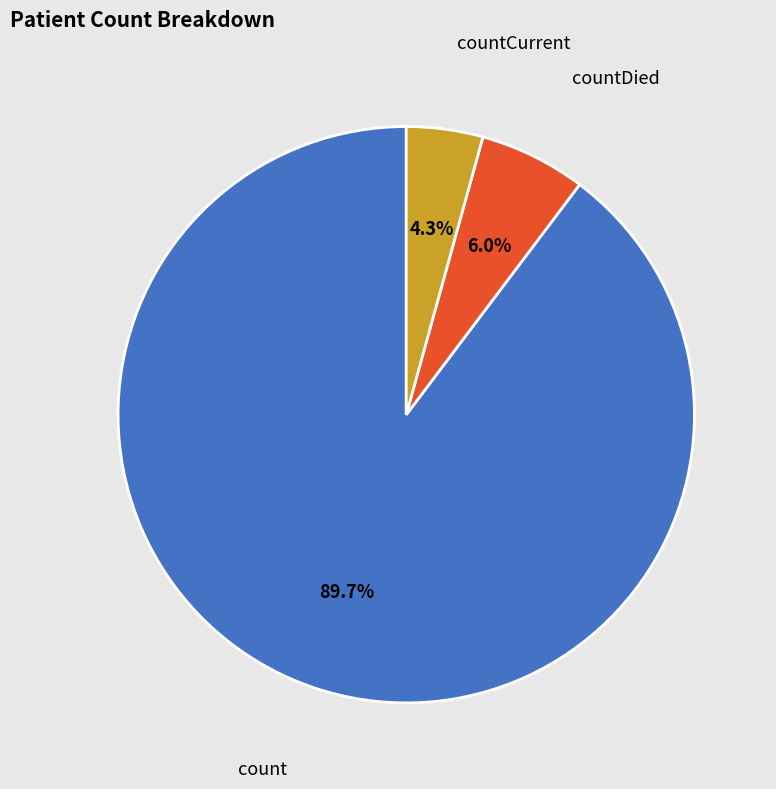

True or false: count accounts for 96% of the total.

False